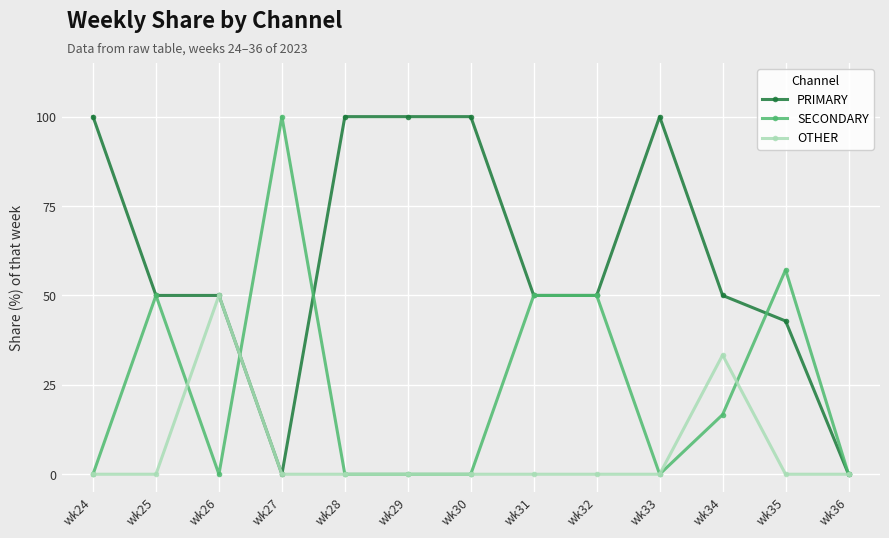

True or false: OTHER has more than 0 interior local peaks.

True